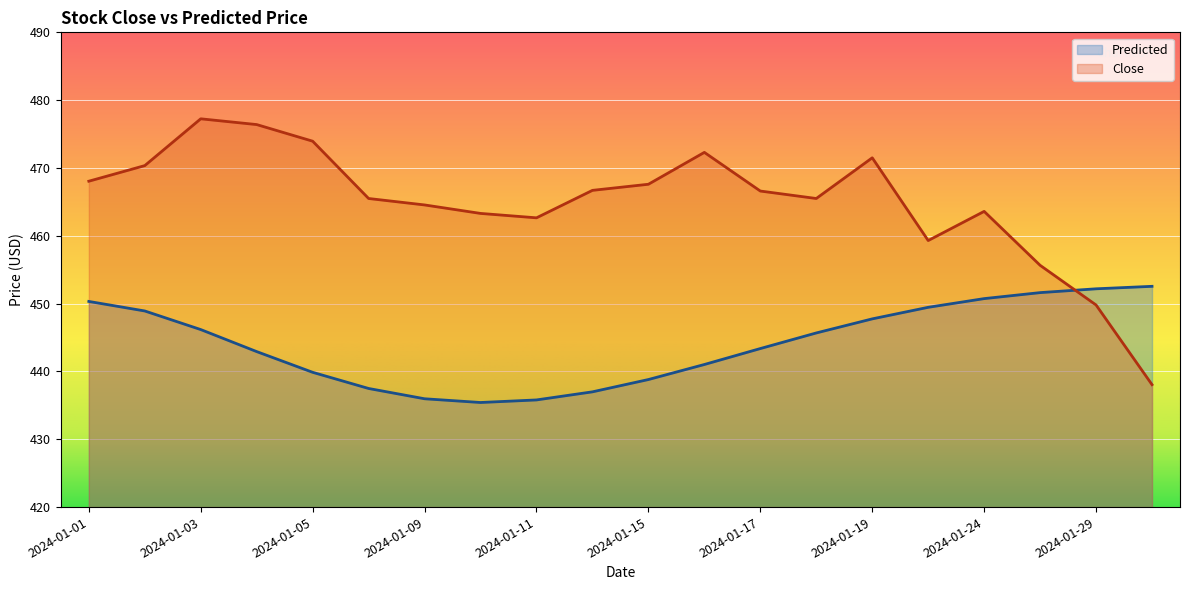

Is the value of Close at 2024-01-02 greater than the value of Predicted at 2024-01-29?

Yes